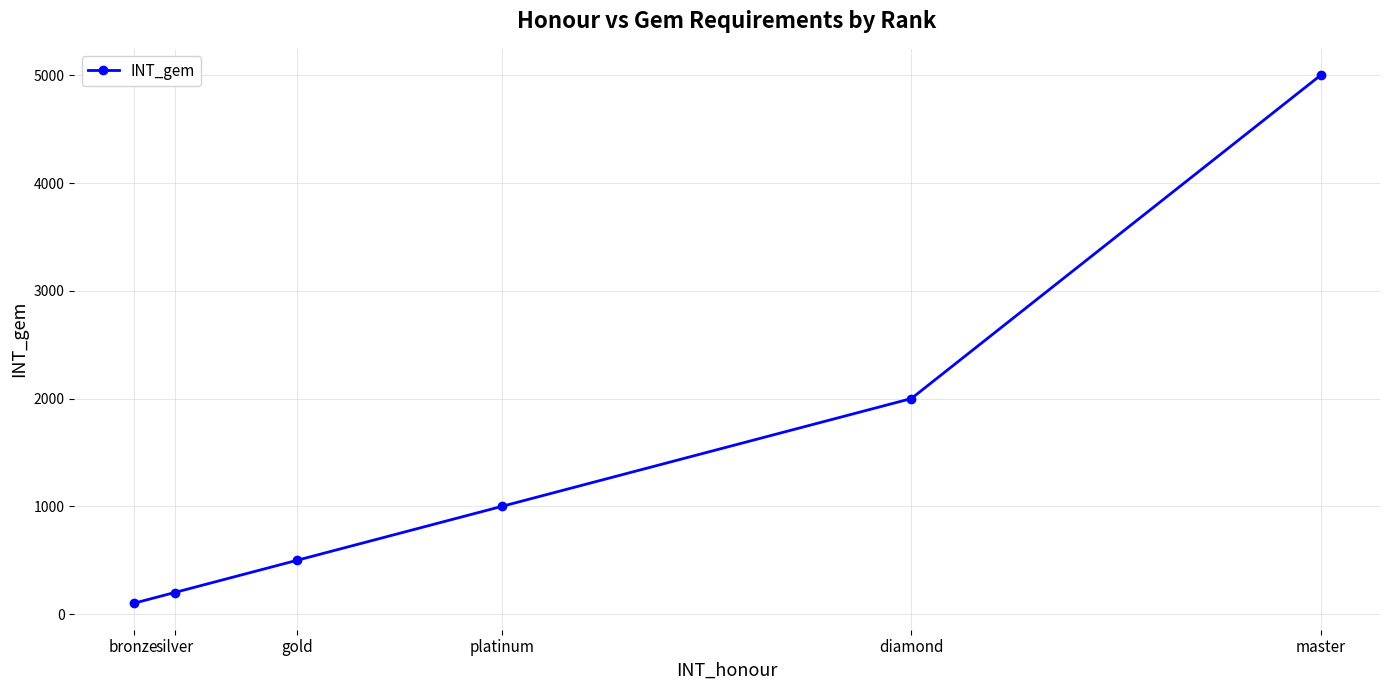

What is the label of the 5th point from the left?

diamond